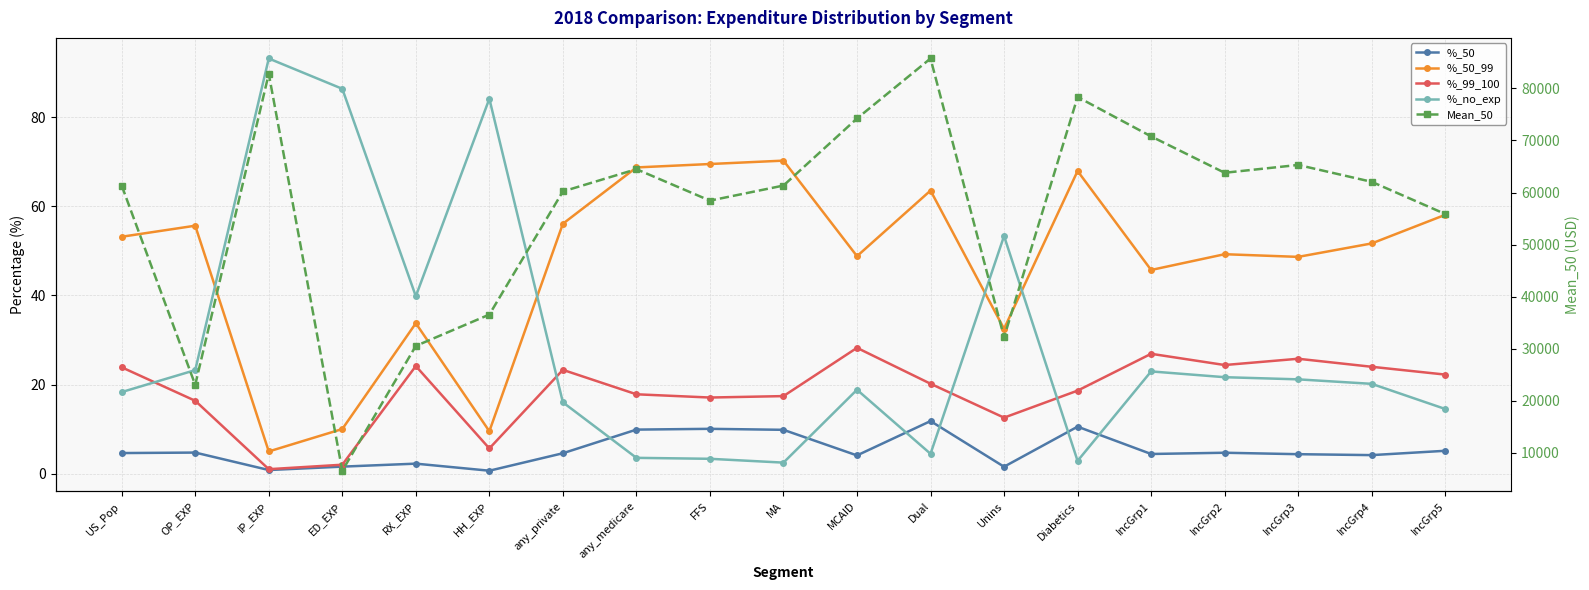

What is the label of the 11th point from the left?

MCAID